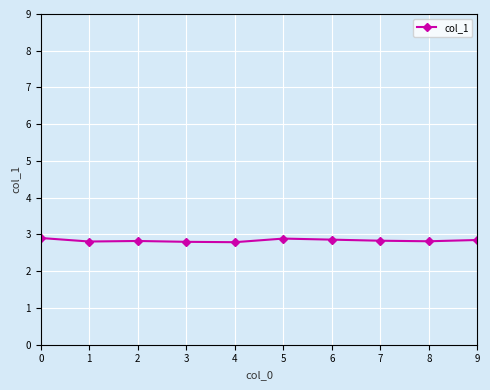

What is the minimum value shown in the chart?

2.8